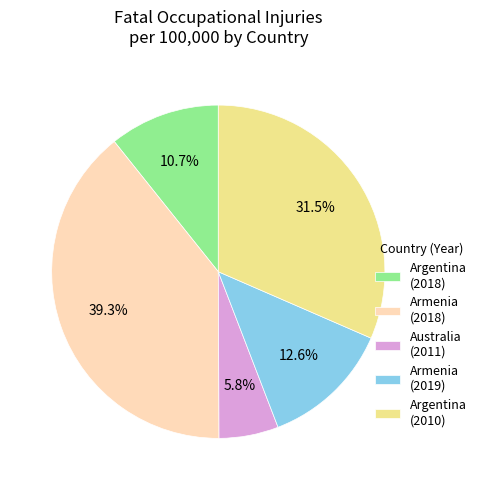

What is the smallest slice in the pie chart?

Australia (2011)